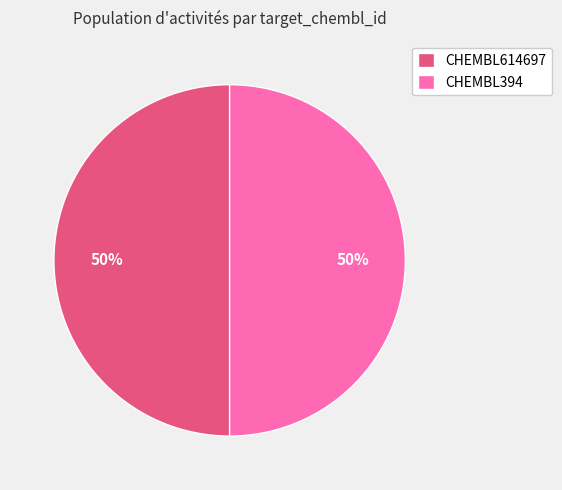

Is it true that CHEMBL614697 is 50% of the pie?

True